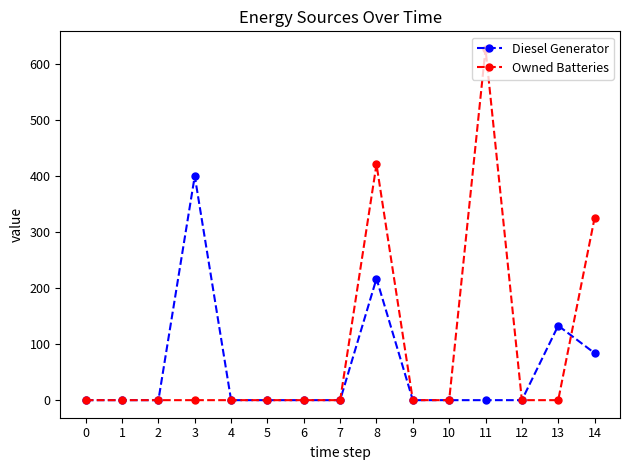

True or false: Diesel Generator has more than 2 interior local peaks.

True